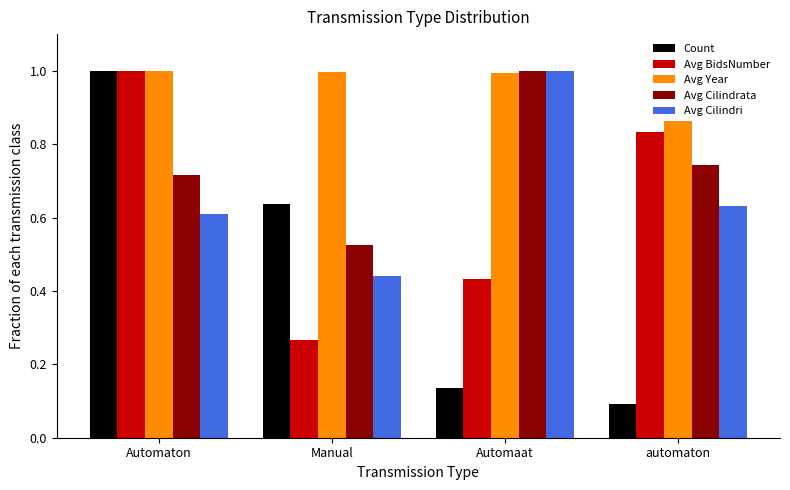

What position from the left is Automaat?

3